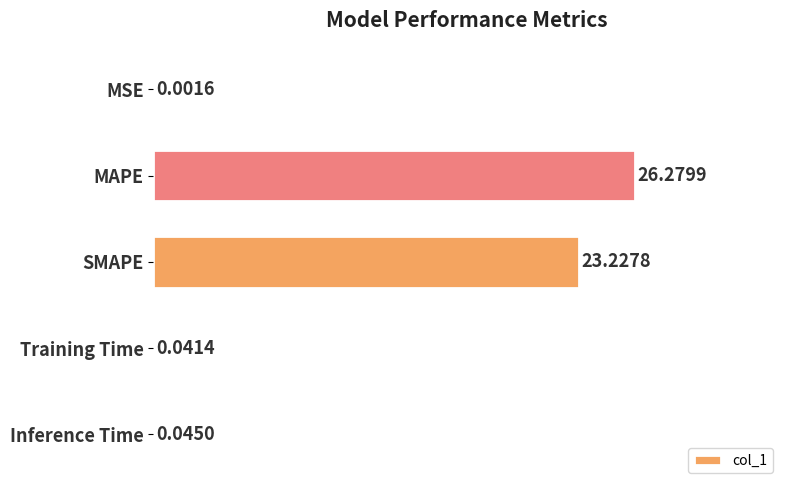

What is the change in value from SMAPE to Inference Time?

-88.2